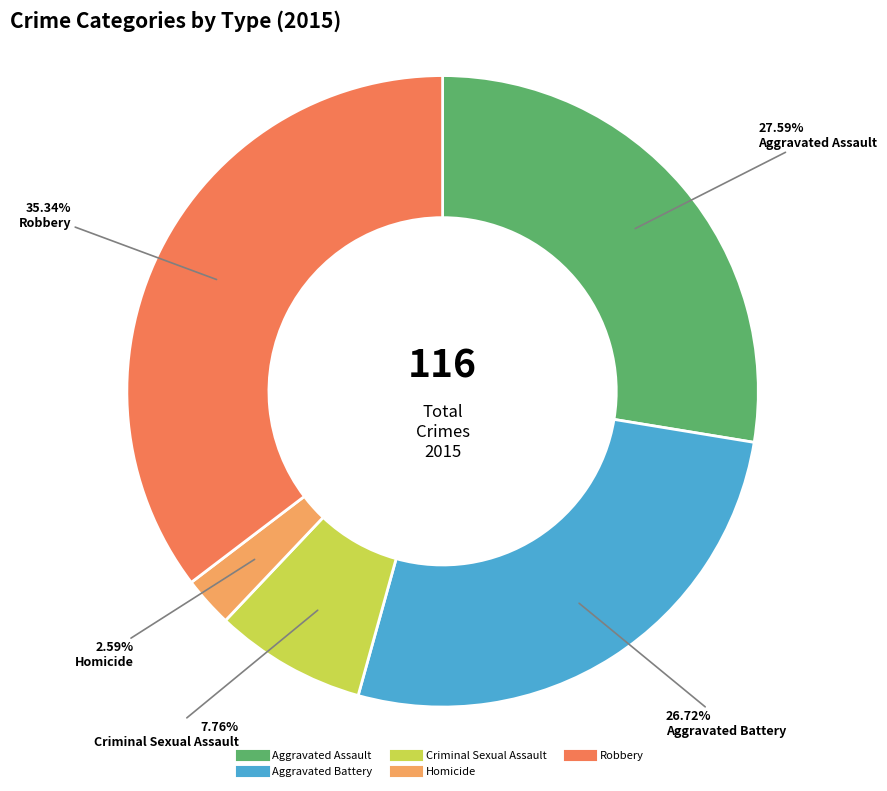

True or false: Aggravated Assault accounts for 28% of the total.

True